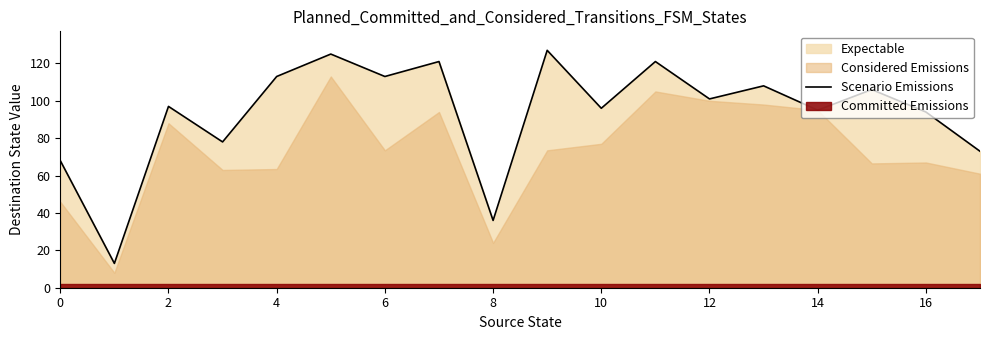

The Scenario Emissions series shows 70 at 6. True or false?

False